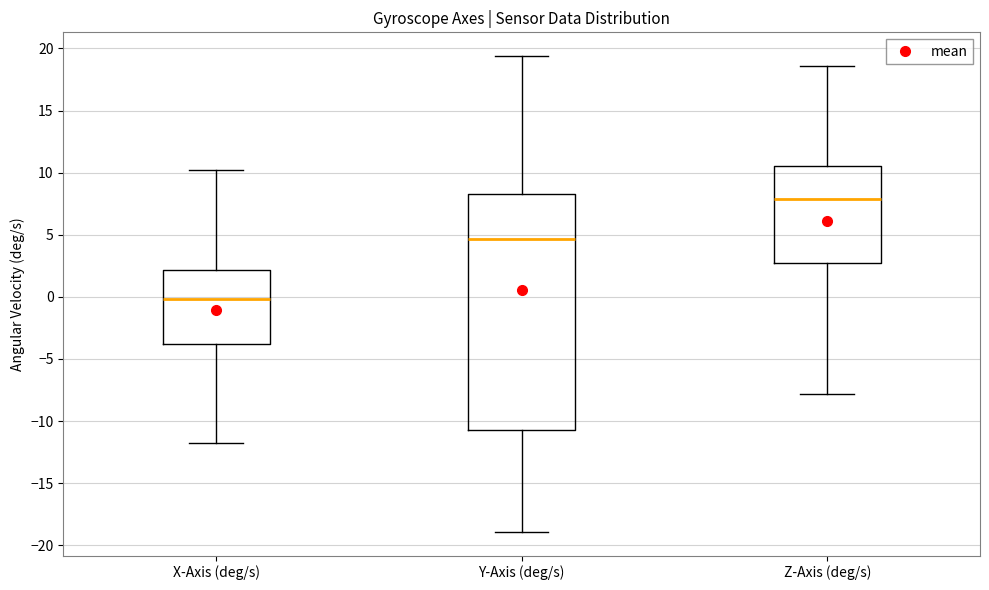

Where does the upper whisker of the box for Y-Axis (deg/s) end on the y-axis? The values are not printed on the chart, so give them approximately, as read against the axis.

19.5